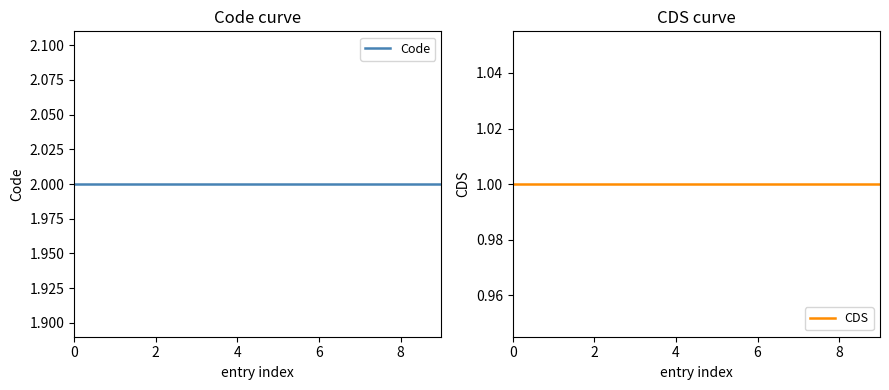

Which has a higher value, 8 or 0?

8